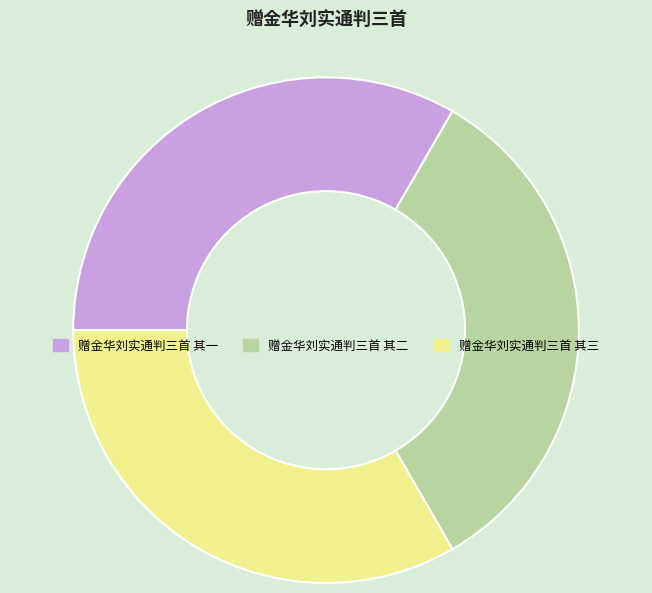

How many slices are in this pie chart?

3